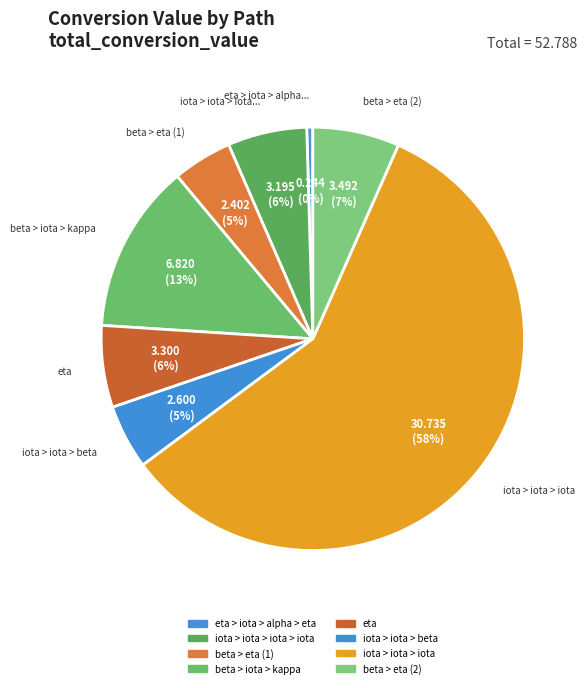

How many slices are in this pie chart?

8